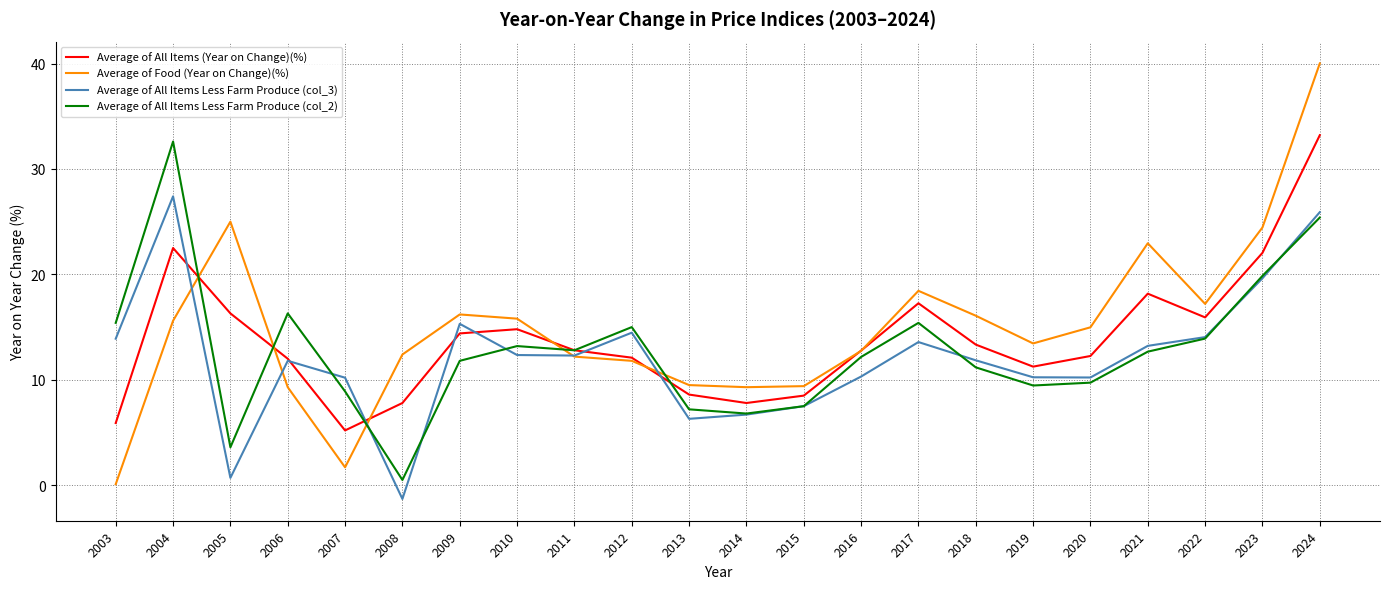

What is the difference between the Average of All Items (Year on Change)(%) values at 2022 and 2019?

4.7